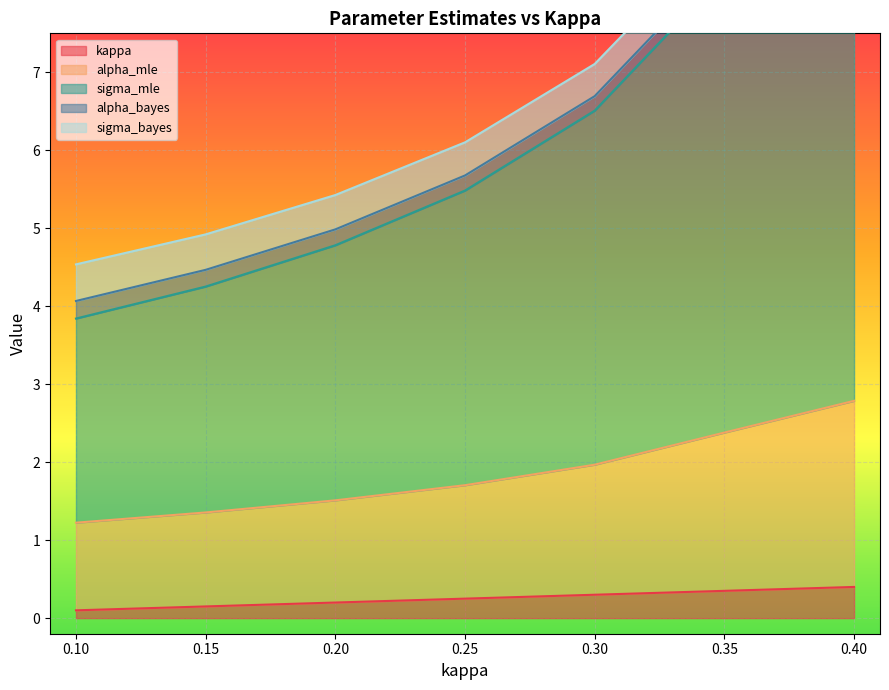

Is it true that kappa equals 0.1 at 0.3?

False